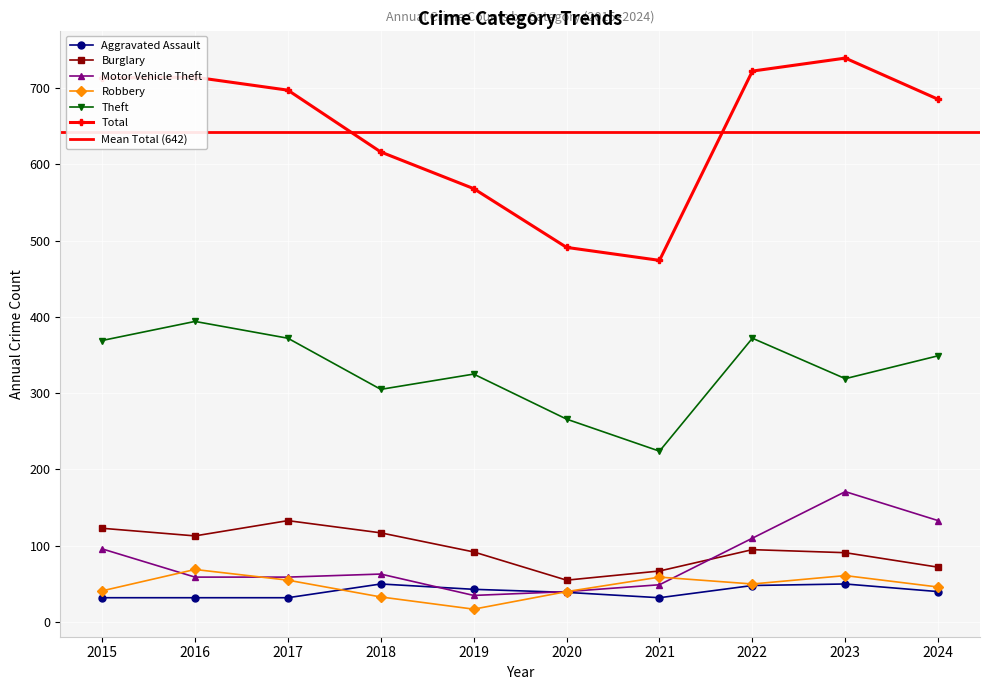

What is the value of the Aggravated Assault point at the 6th from the left?

39